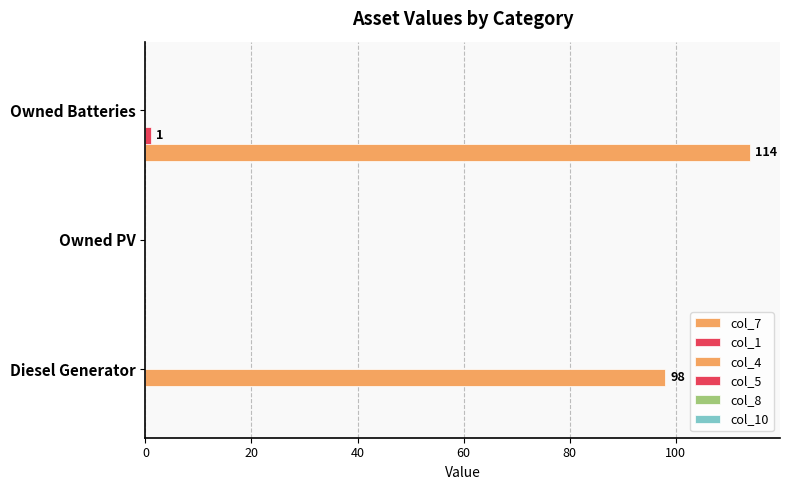

Count the number of categories in the chart.

3